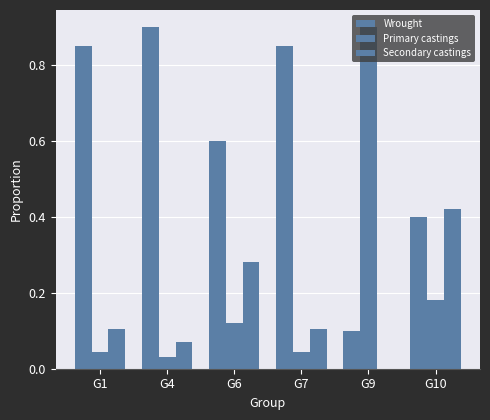

Reading left to right, transcribe all the data shown in this chart.

Wrought: G1=0.8	G4=0.9	G6=0.6	G7=0.9	G9=0.1	G10=0.4
Primary castings: G1=0.0	G4=0.0	G6=0.1	G7=0.0	G9=0.9	G10=0.2
Secondary castings: G1=0.1	G4=0.1	G6=0.3	G7=0.1	G9=0.0	G10=0.4